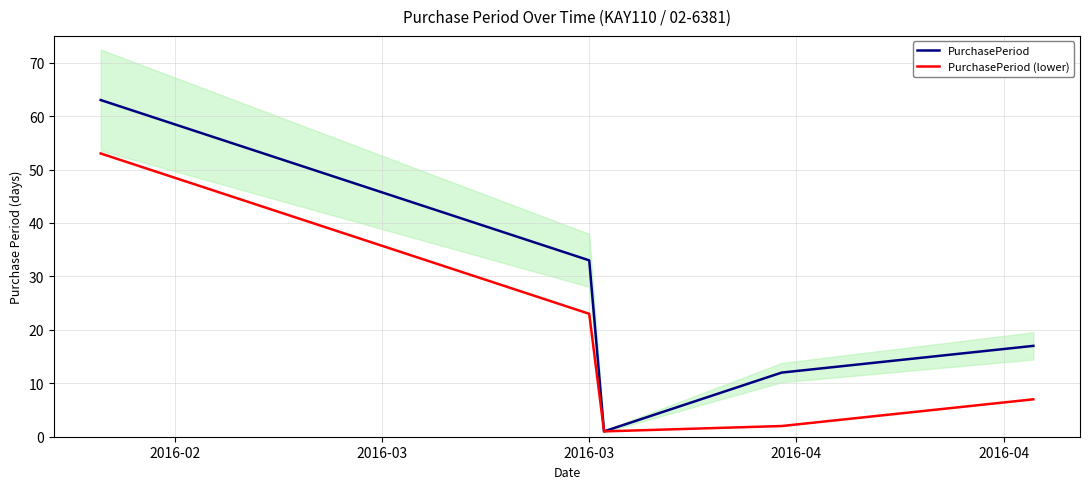

Between 2016-03 and 2016-03, which is larger?

2016-03